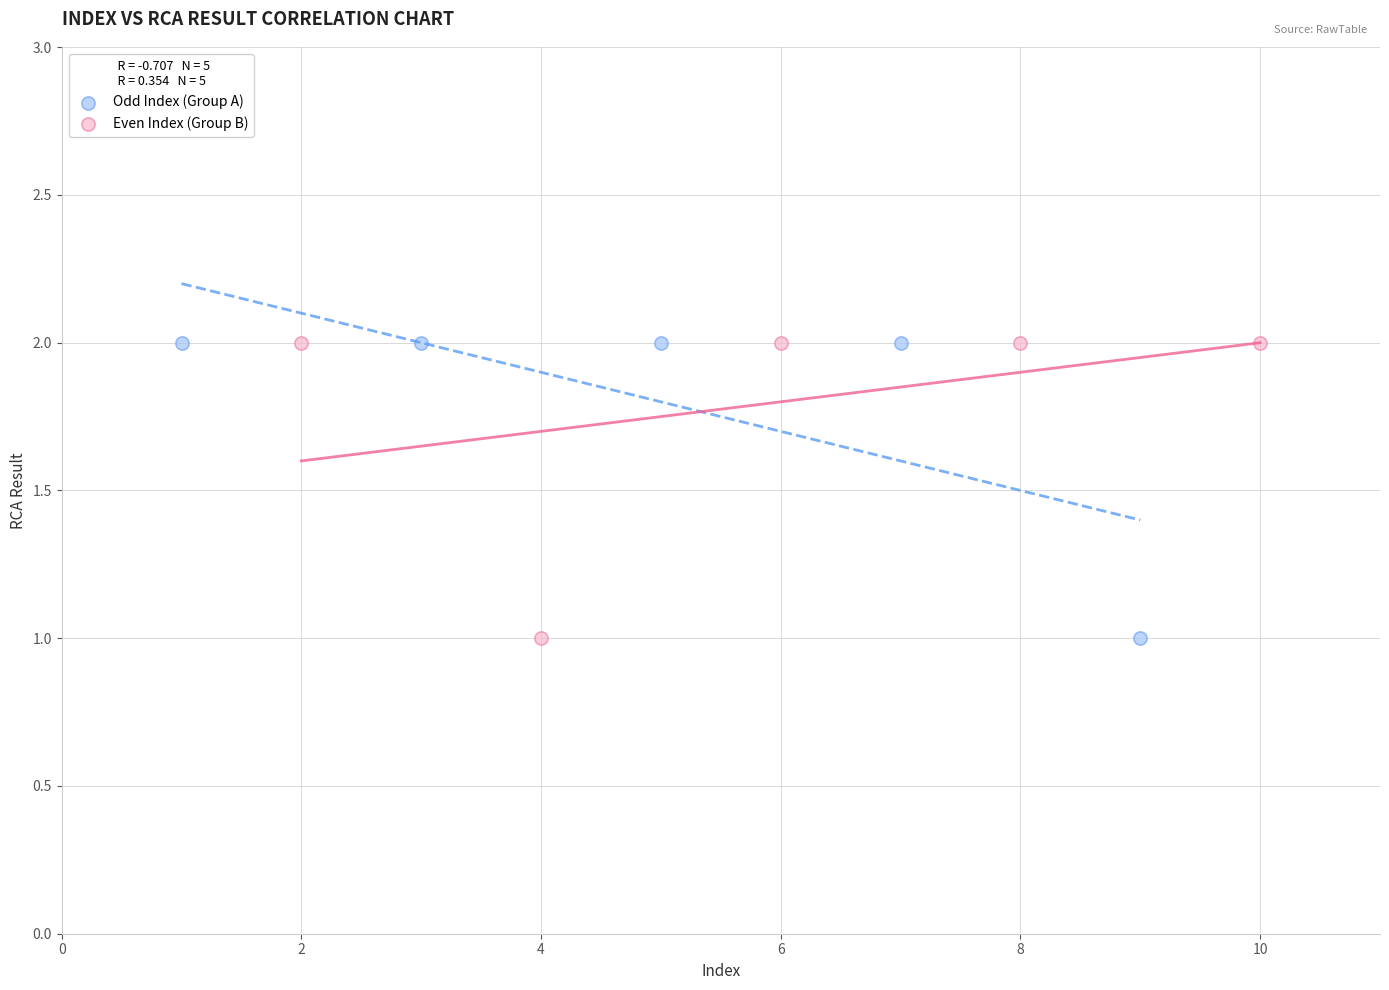

What are all the series names shown in the legend?

Odd Index (Group A), Even Index (Group B)